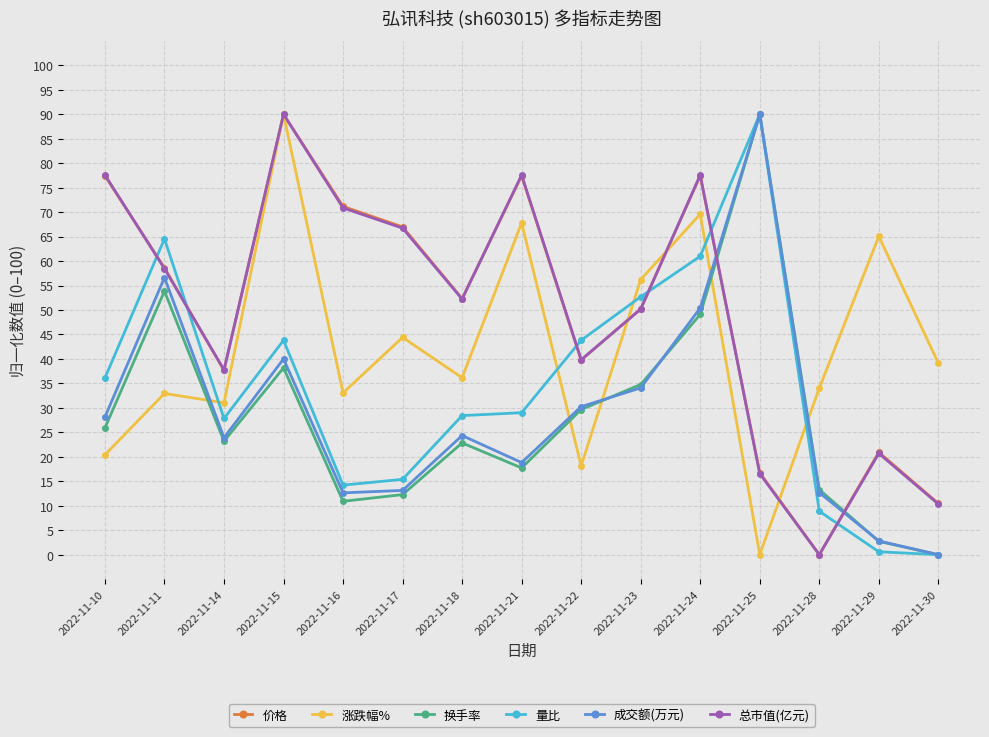

The 量比 series shows 27.8 at 2022-11-14. True or false?

True